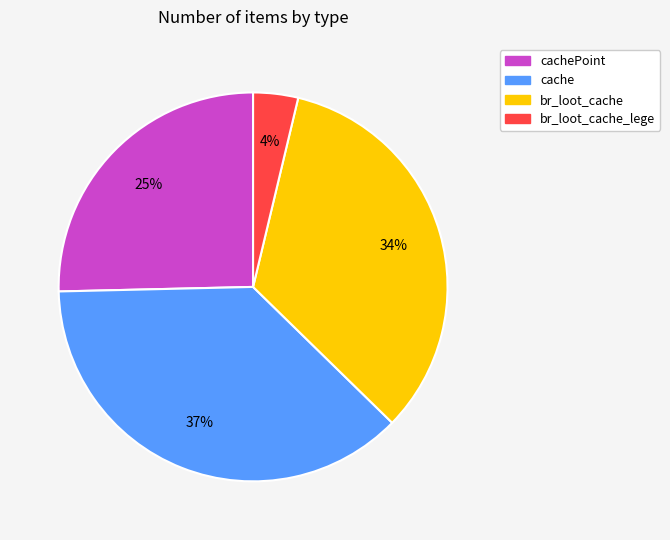

Is there any slice that represents more than half of the pie?

No